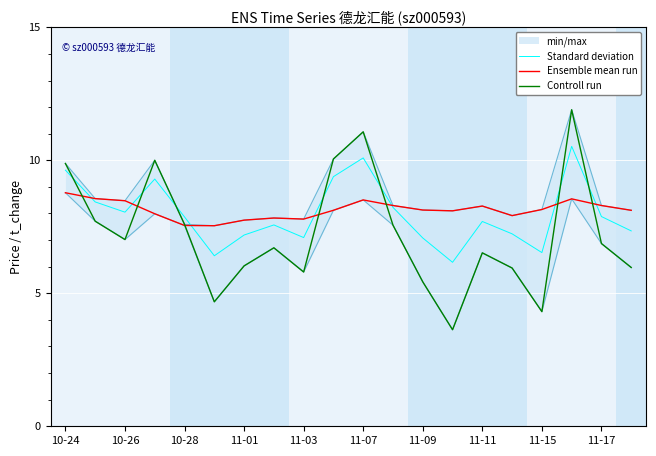

What is the maximum value for Standard deviation?

10.5